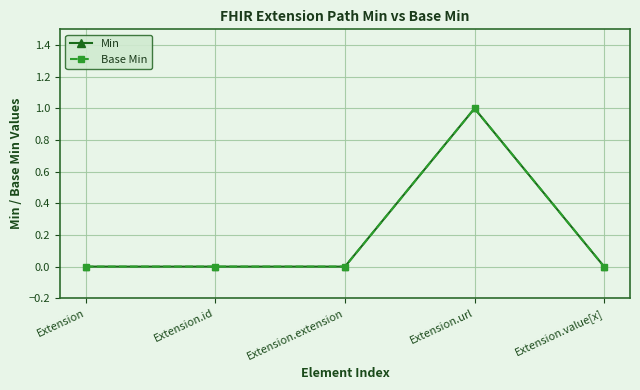

List the labels in order of Base Min value, largest first.

Extension.url, Extension, Extension.id, Extension.extension, Extension.value[x]